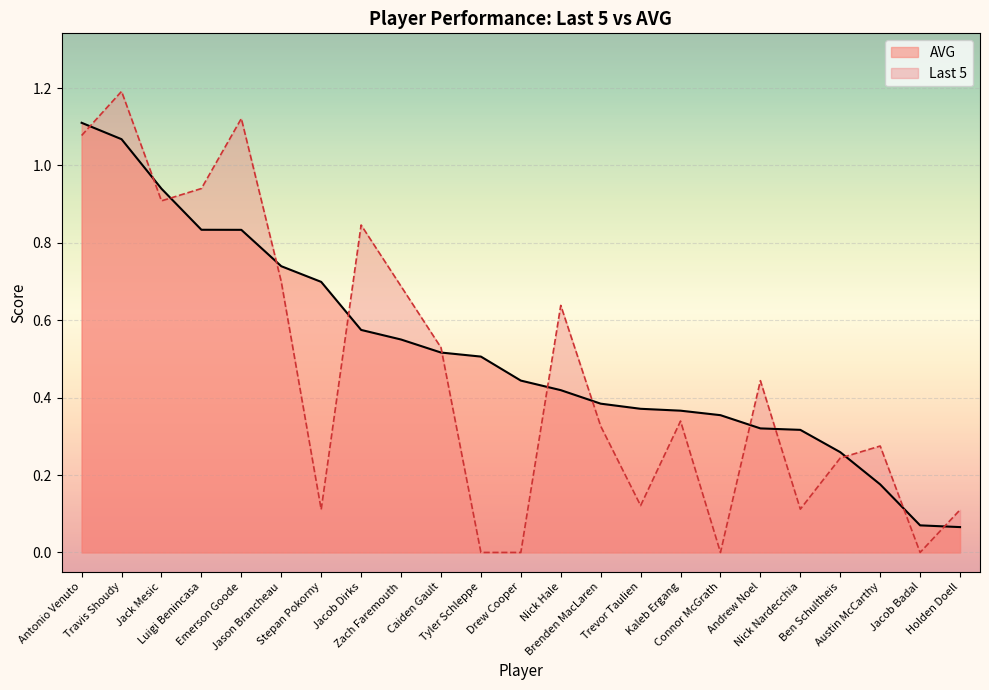

Rank the series by their maximum value, from lowest to highest.

AVG, Last 5